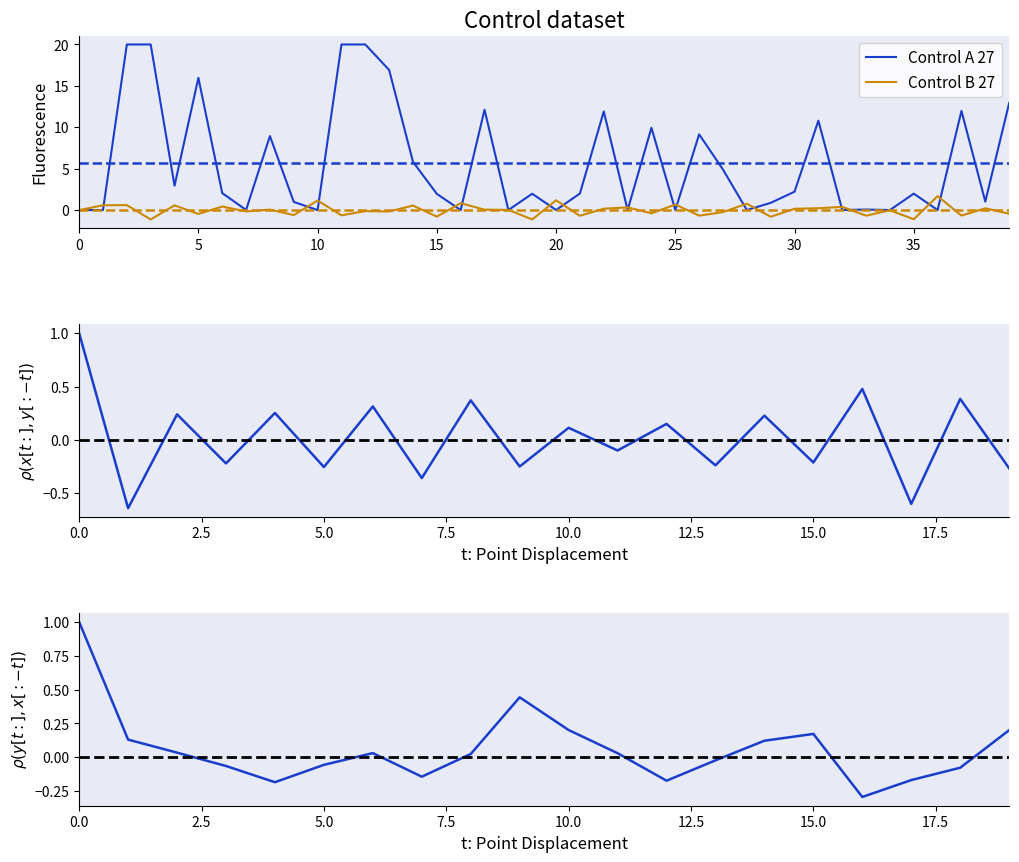

What is the minimum value for Control B 27?

-1.1